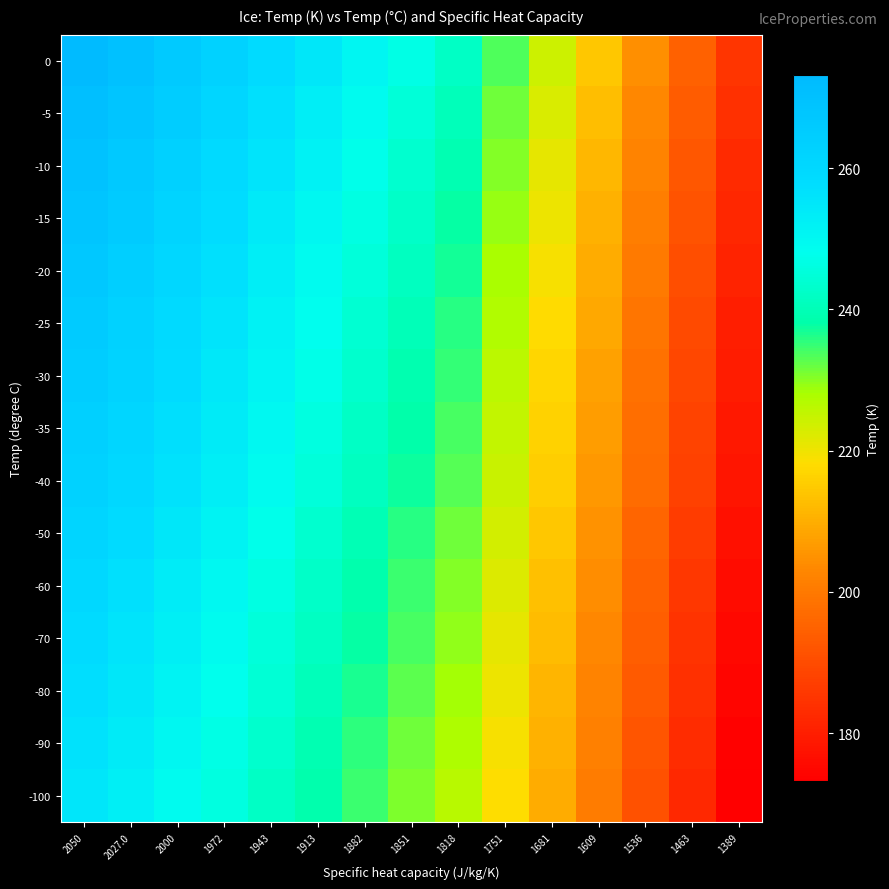

Count the number of data series in this chart.

15